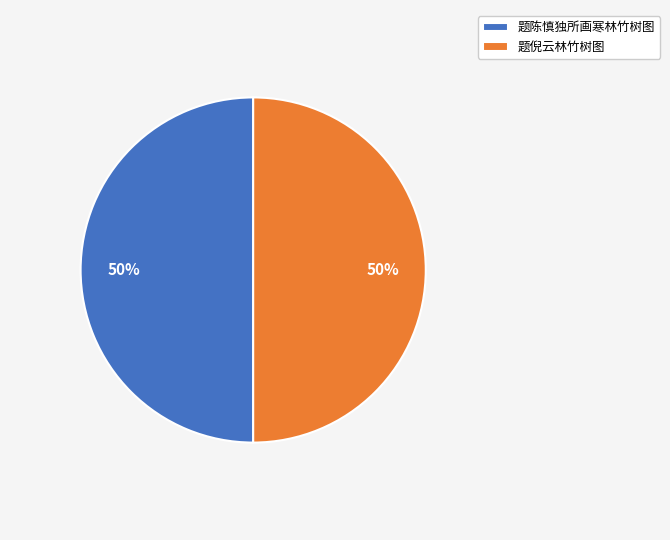

To the nearest percent, what is the average slice percentage?

50%